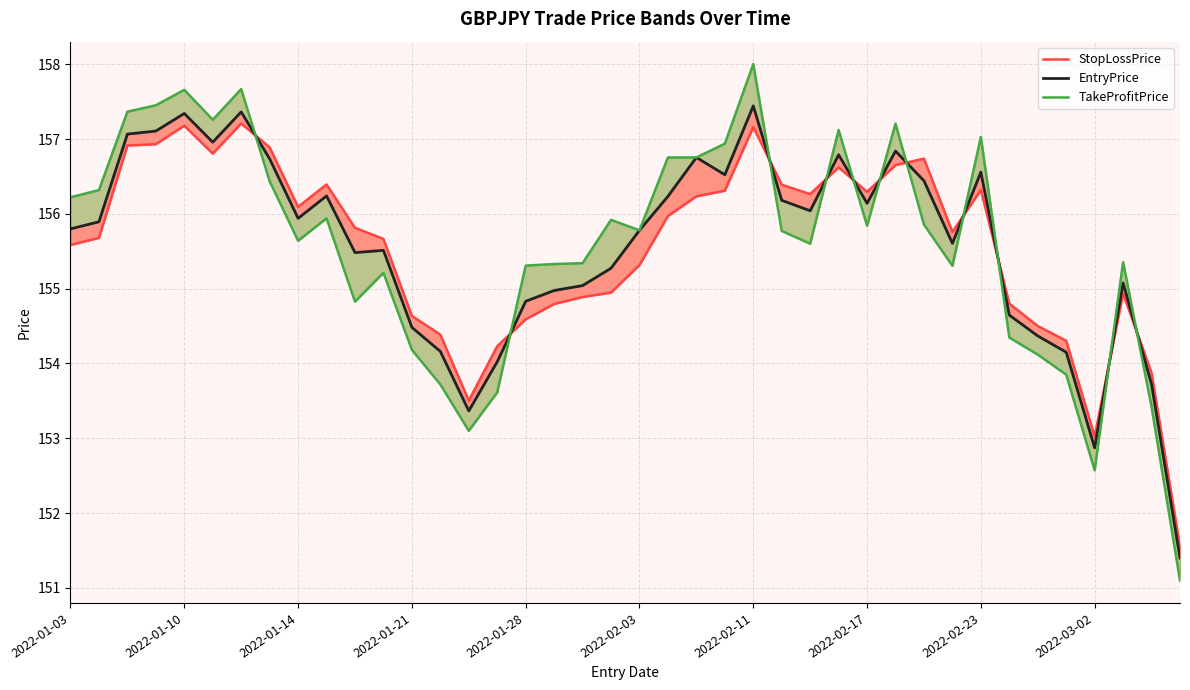

What is the difference between the second highest and second lowest values in the TakeProfitPrice series?

5.1